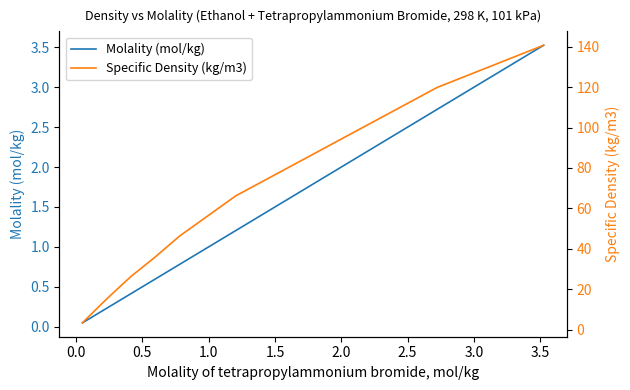

True or false: Specific Density (kg/m3) has a value of 38.1 at 1.5.

False